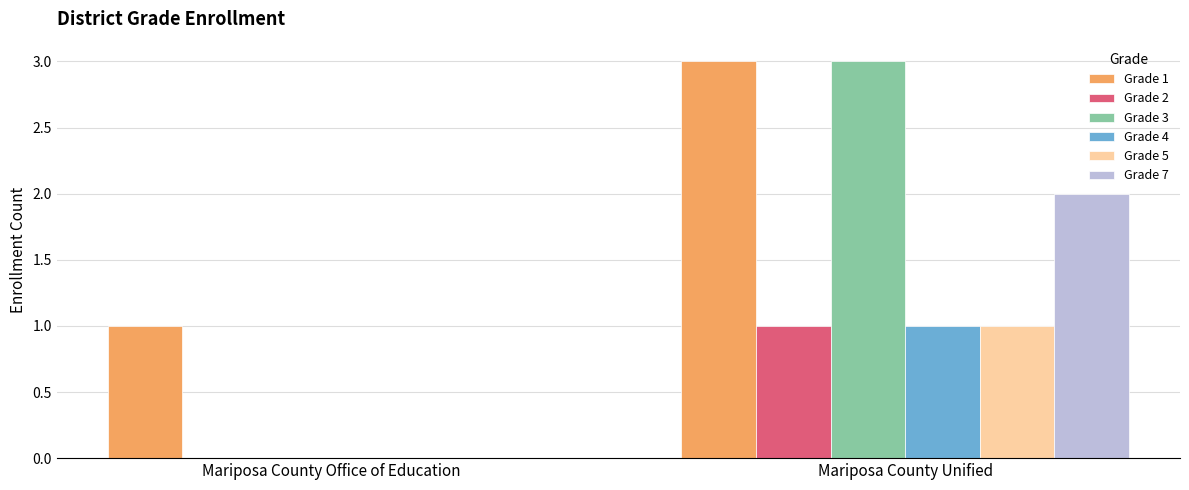

At which category does the chart reach its peak across all series?

Mariposa County Unified